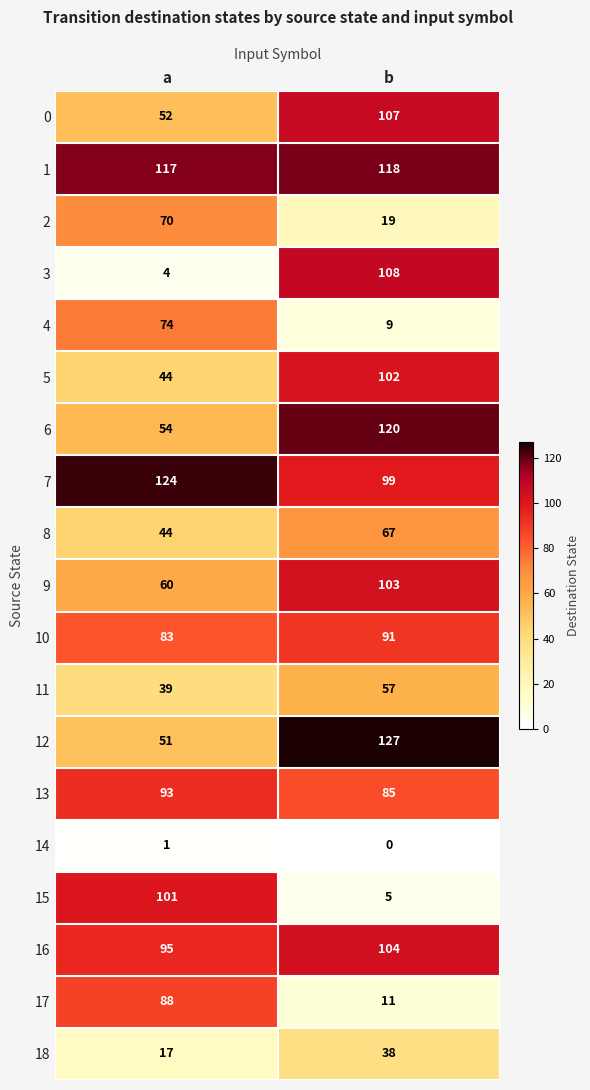

What is the sum of all 9 values?

163